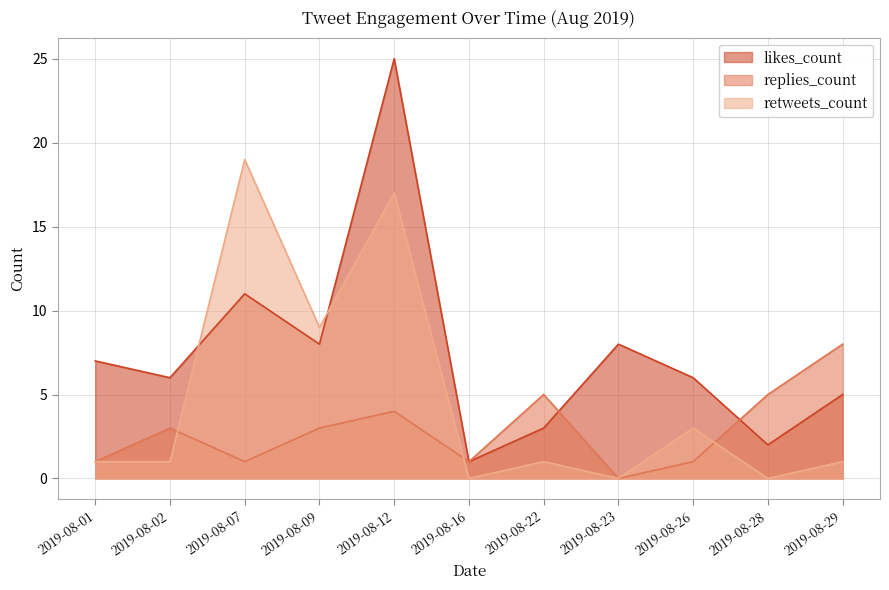

What is the value of the likes_count point at the 9th from the left?

6